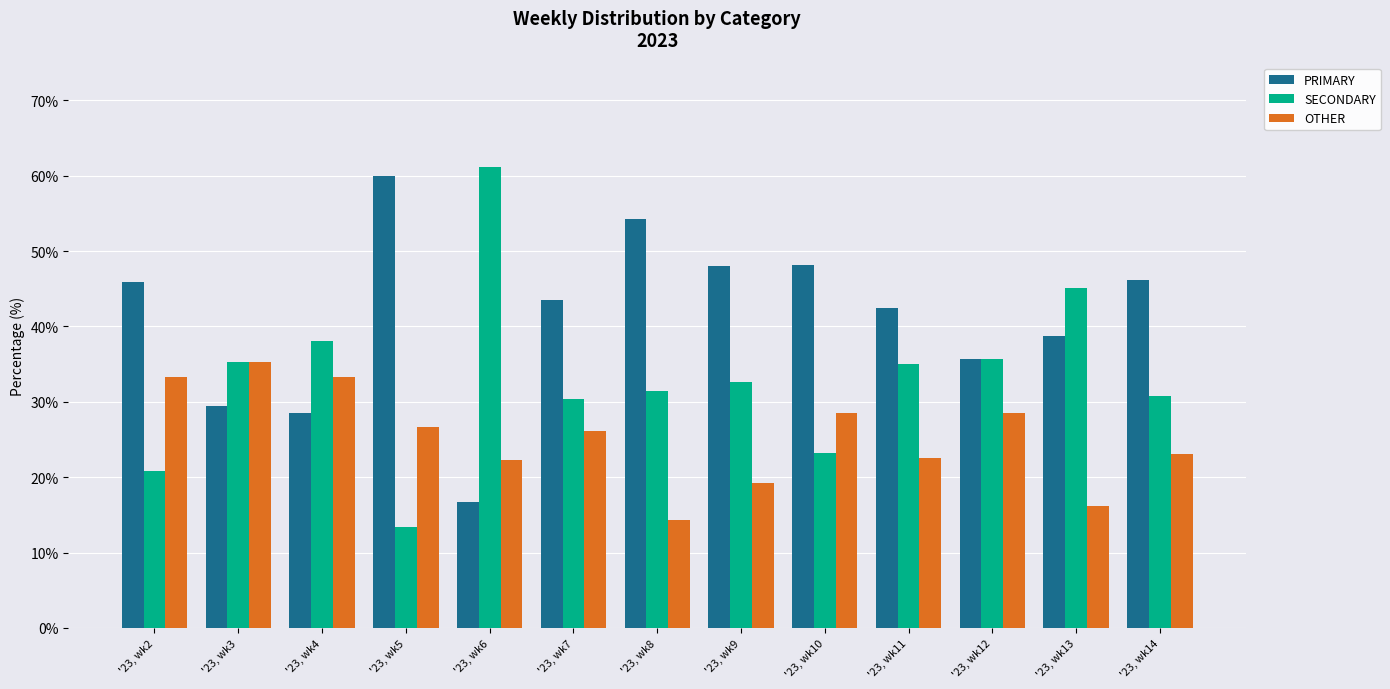

What is the total value across all series at '23, wk2?

100.0